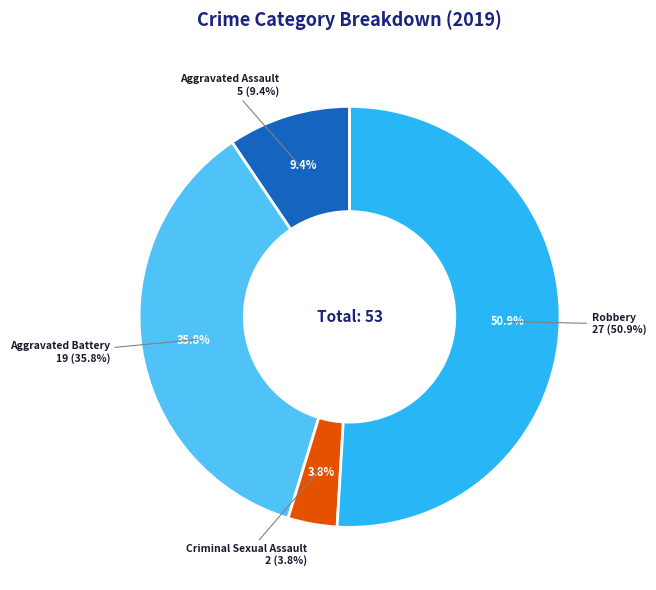

True or false: Aggravated Battery accounts for 44% of the total.

False